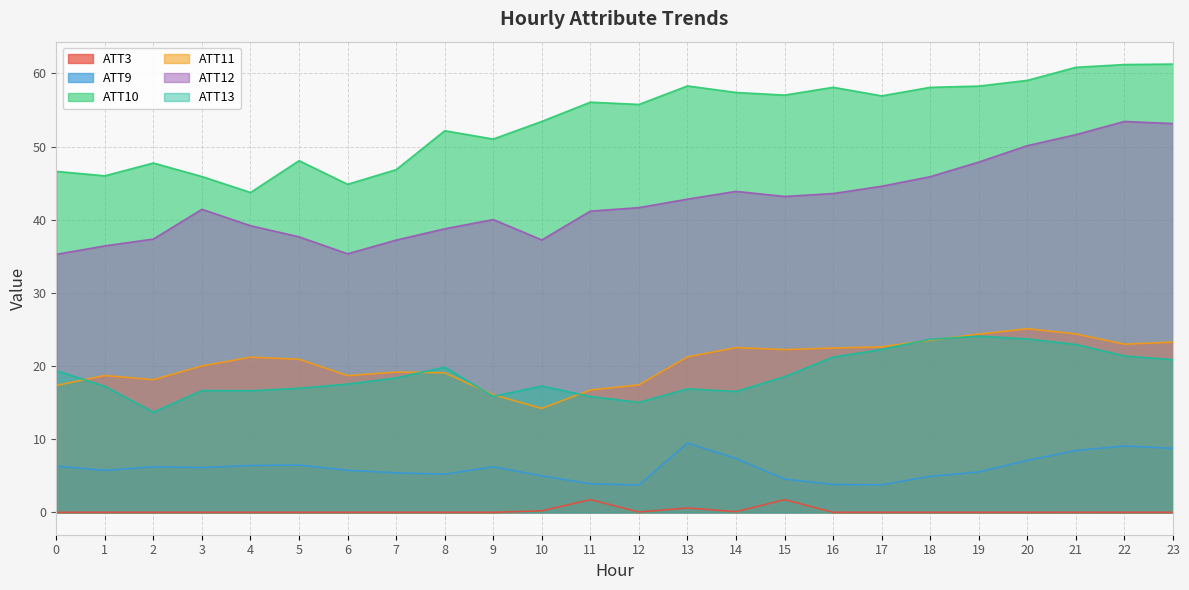

What is the difference between the second highest and second lowest values in the ATT3 series?

1.7